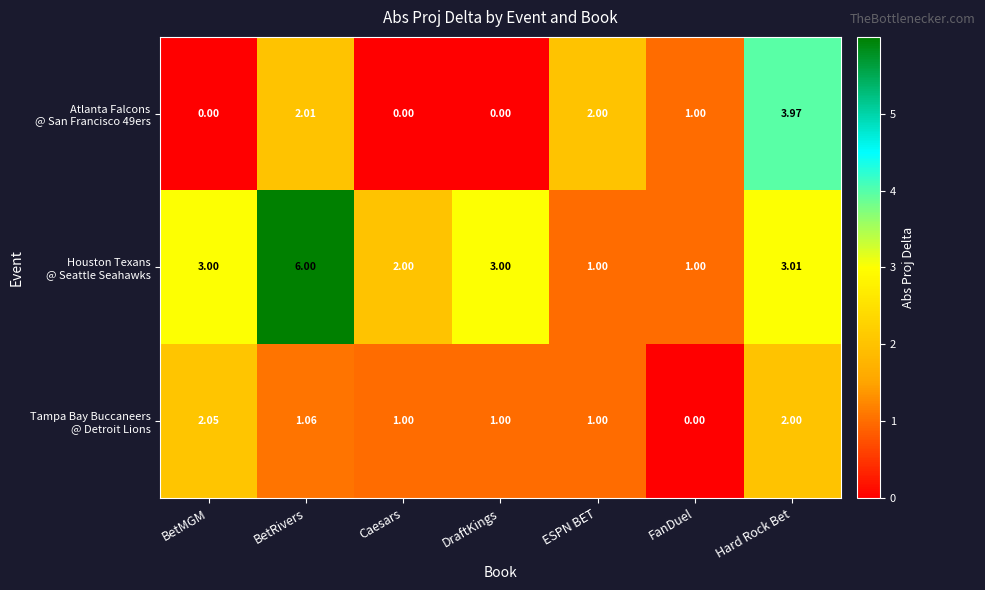

Which category has the highest value across all series?

BetRivers